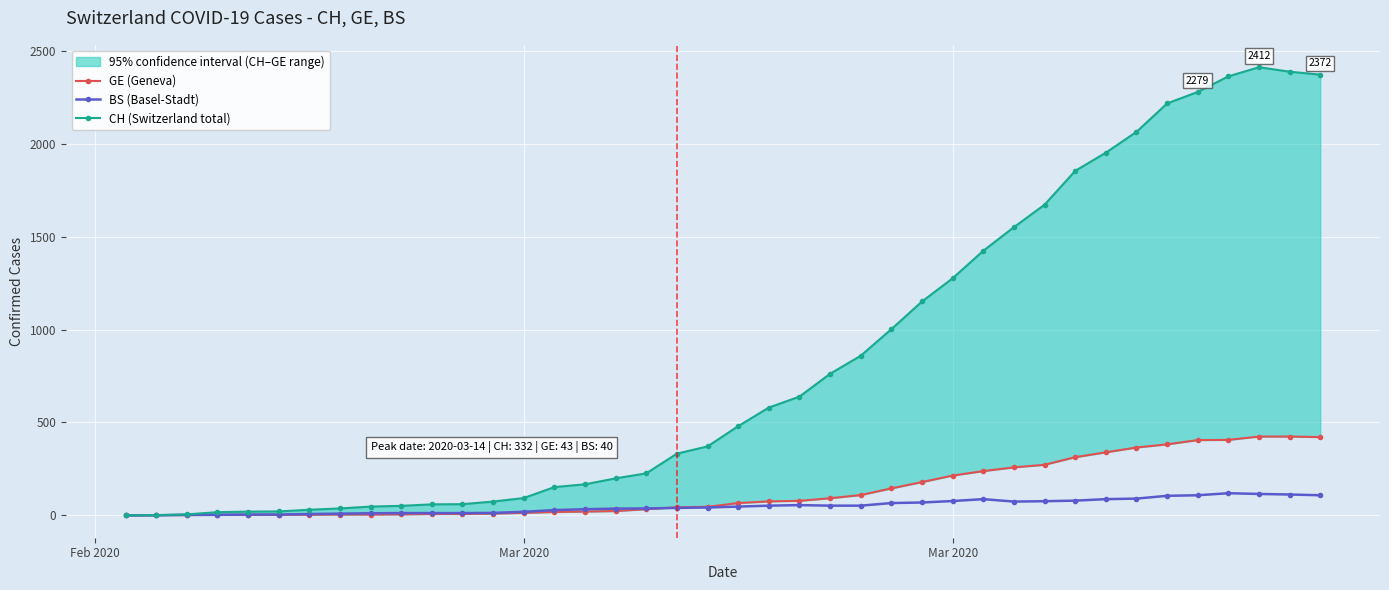

List the series in order of their peak value, highest first.

CH (Switzerland total), GE (Geneva), BS (Basel-Stadt)